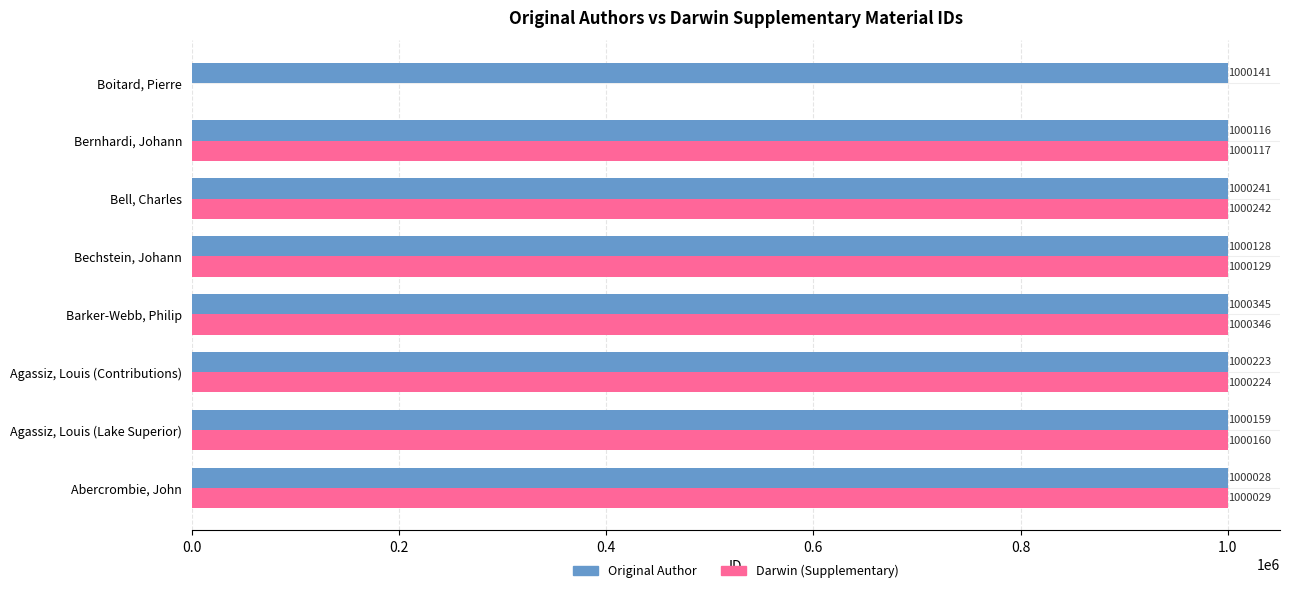

How many data points in Darwin (Supplementary) are less than 1000224?

4